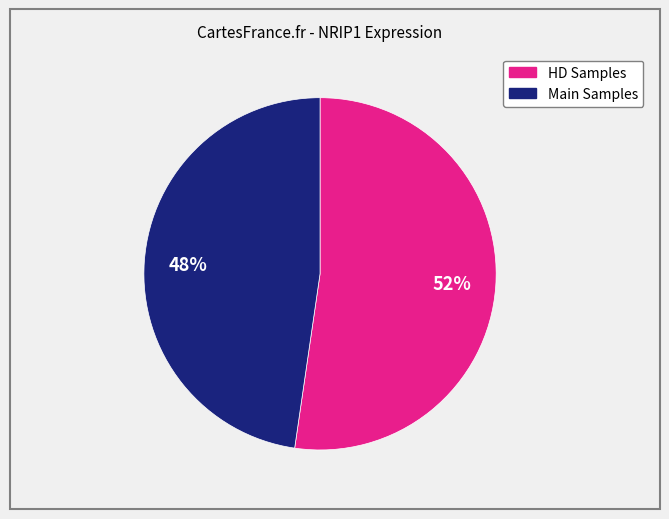

Is there any slice that represents more than half of the pie?

Yes